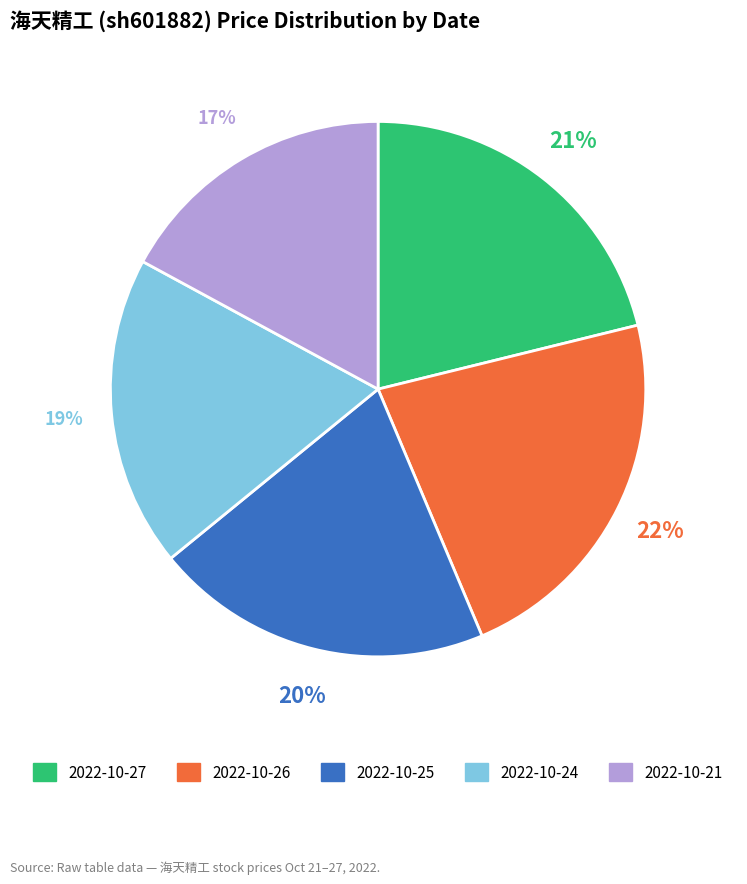

Does any single category account for the majority?

No